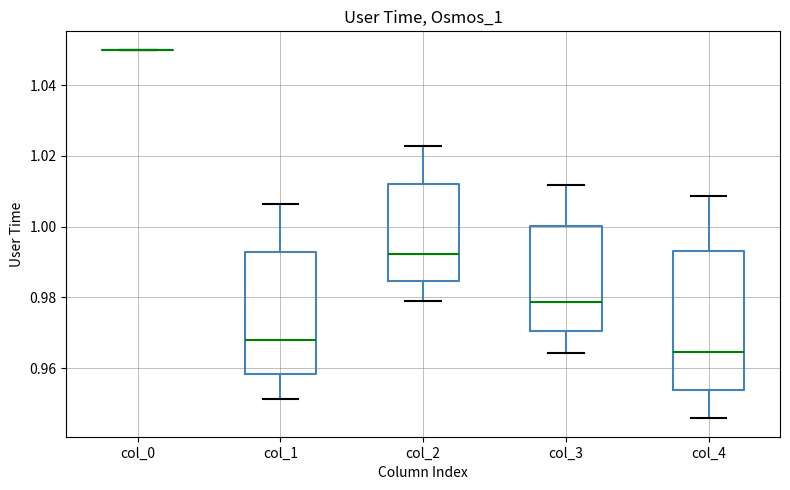

Where is the lower edge of the box for col_4 on the y-axis? The values are not printed on the chart, so give them approximately, as read against the axis.

0.954